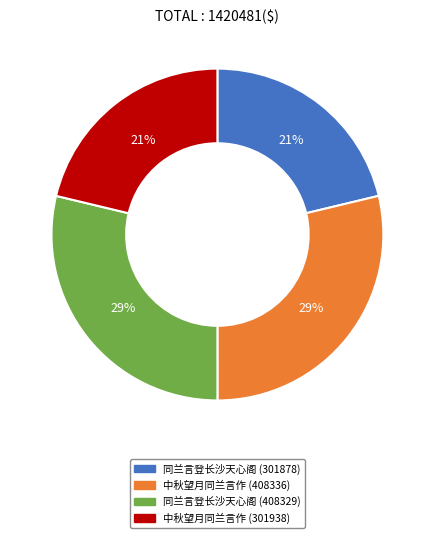

To the nearest percent, what is the average slice percentage?

25%